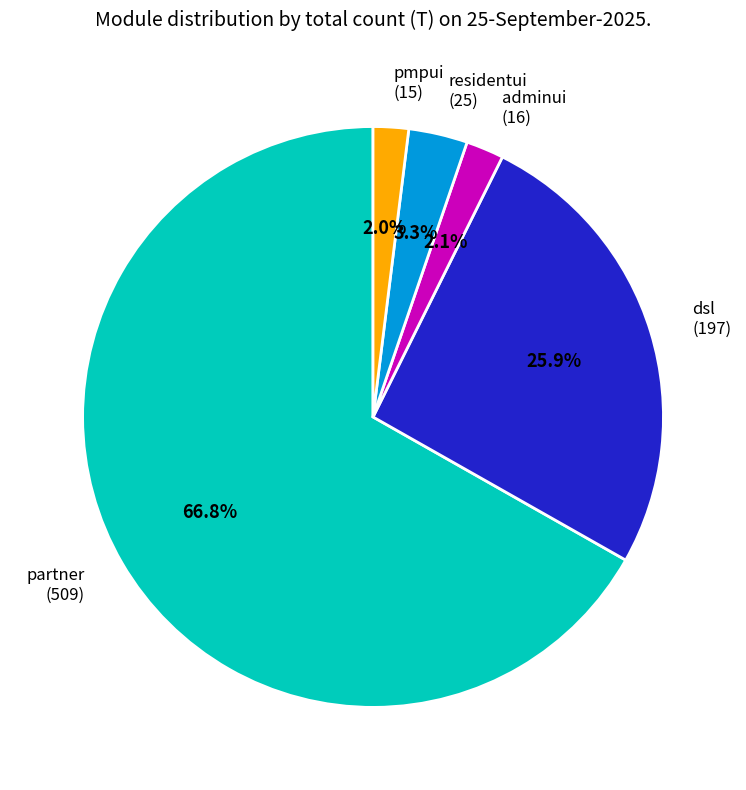

To the nearest percent, what is the difference between the largest and smallest slice percentages?

65%